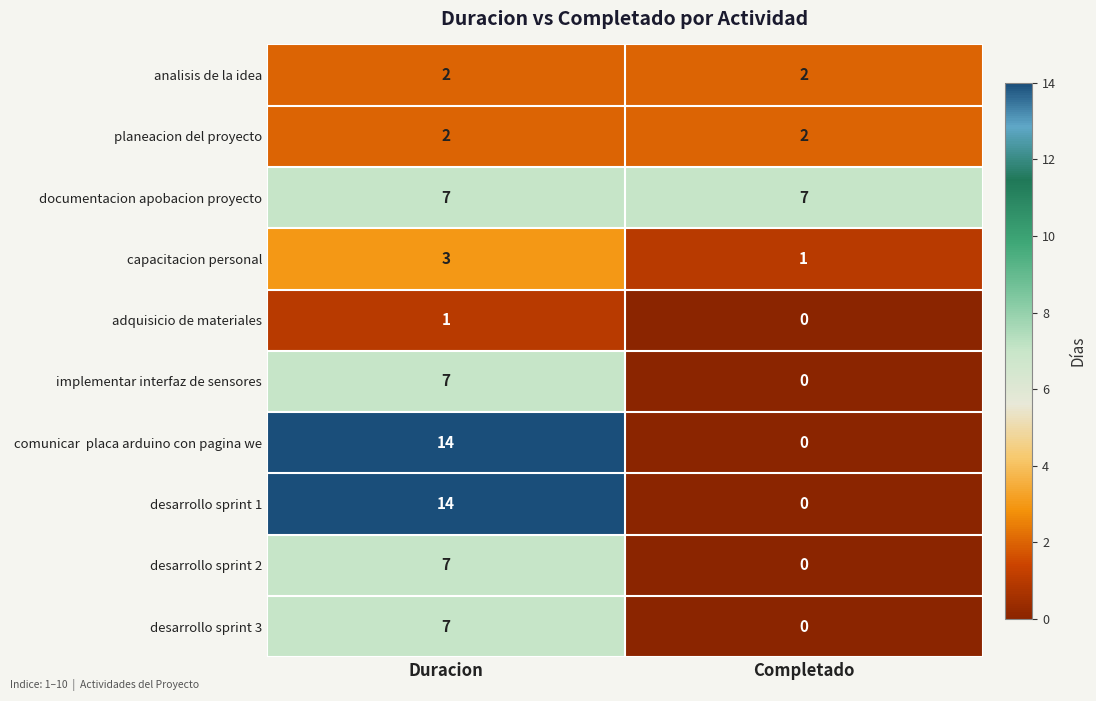

What is the sum of the analisis de la idea values at Duracion and Completado?

4